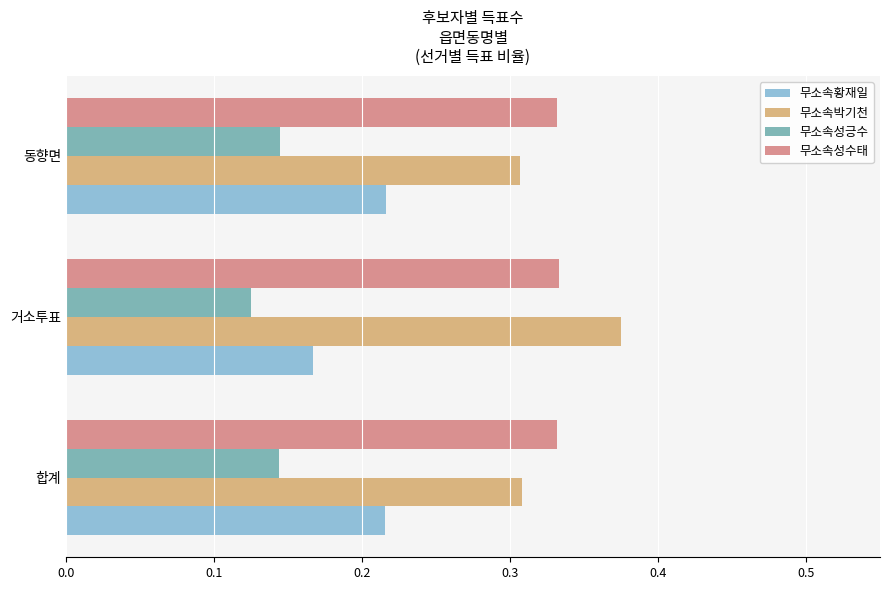

Which category has the lowest value across all series?

거소투표